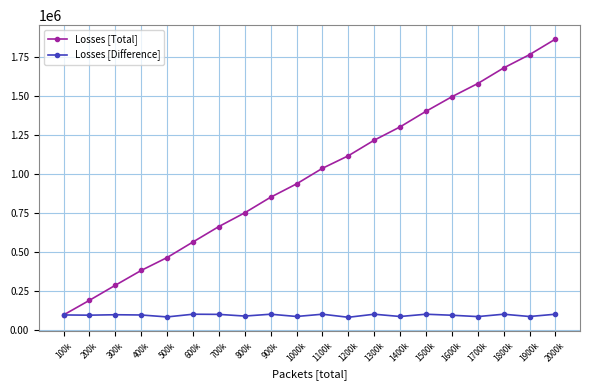

What is the minimum value shown in the chart?

80385